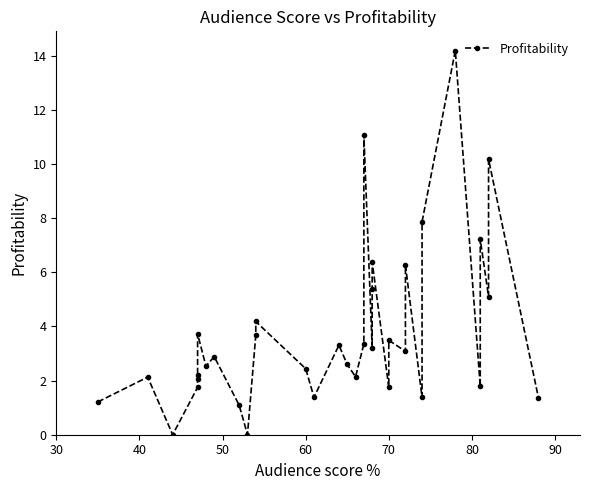

What is the value of the 34th point from the left?

10.2